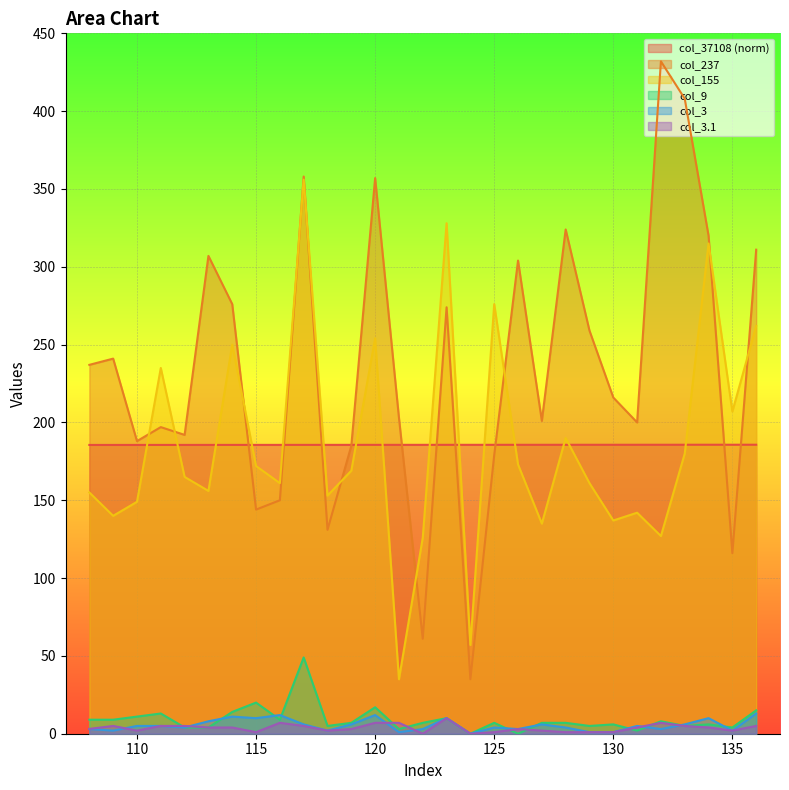

True or false: col_9 and col_237 cross at least once.

False